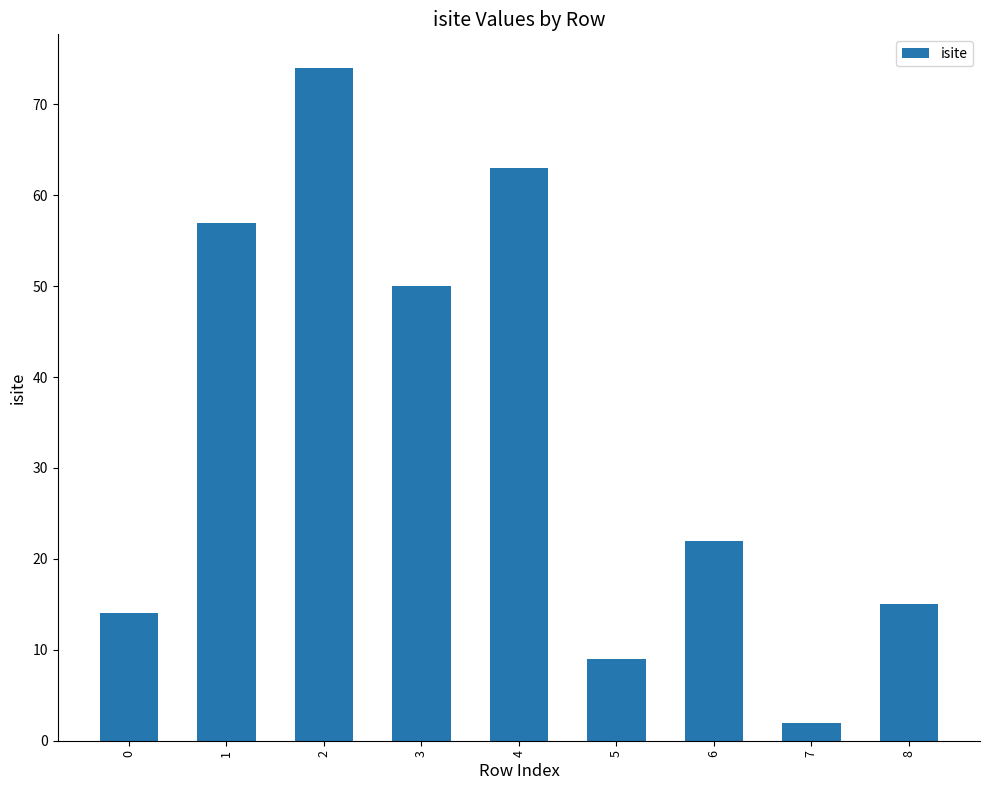

True or false: the data shows 15 at 8.

True